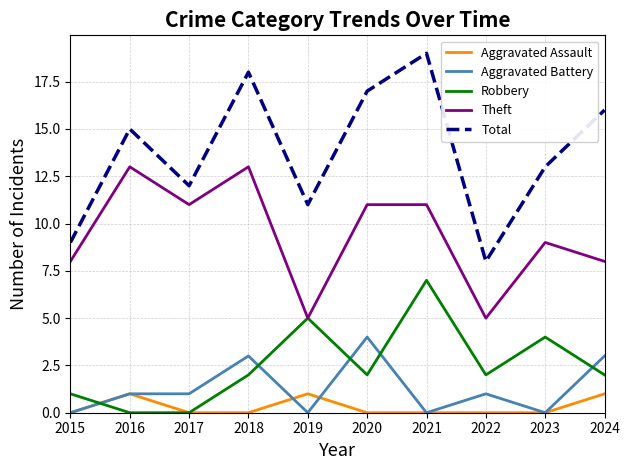

Where is Theft nearest to the value 9?

2023